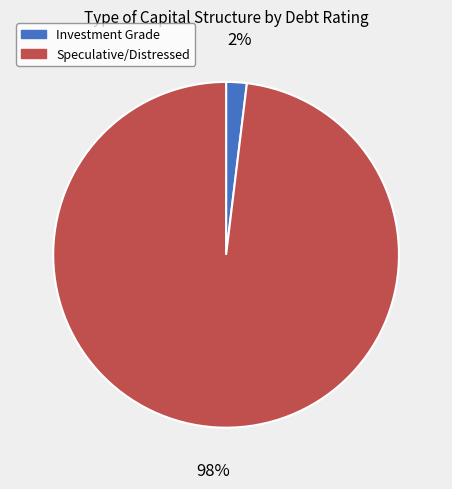

To the nearest percent, what is the average slice percentage?

50%